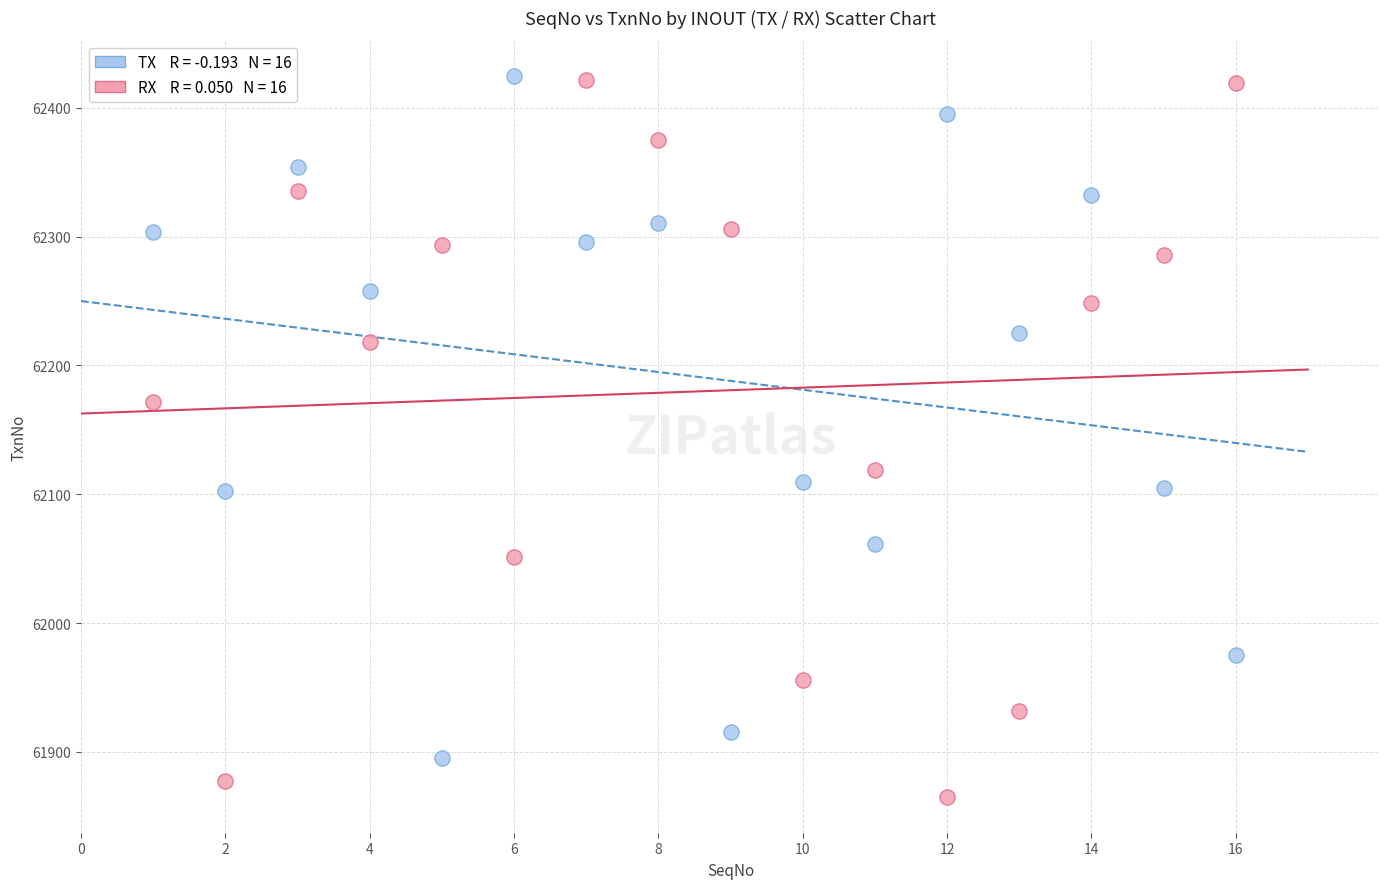

Across all data points, what is the range of X values (max minus min)?

15.0